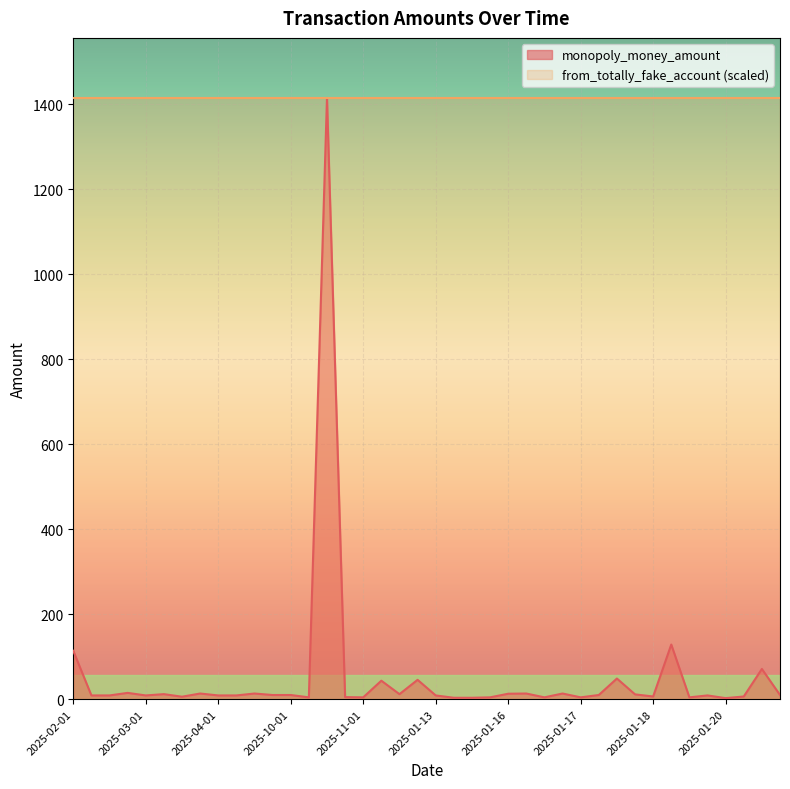

How many categories are shown in the chart?

40